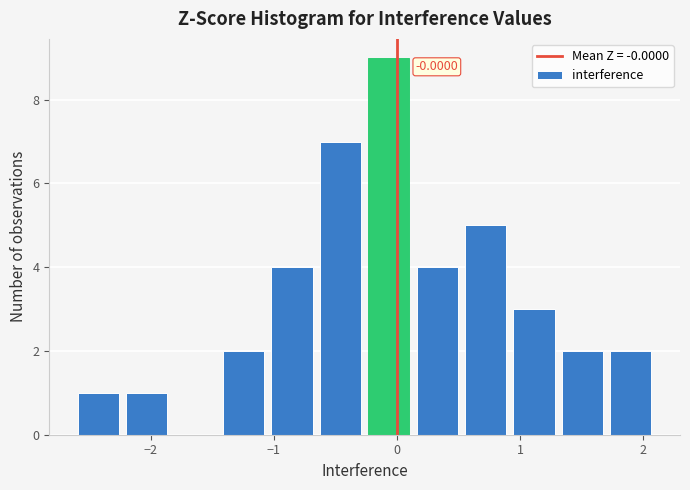

Read against the x-axis, roughly where is the centre of the tallest bar?

-0.1